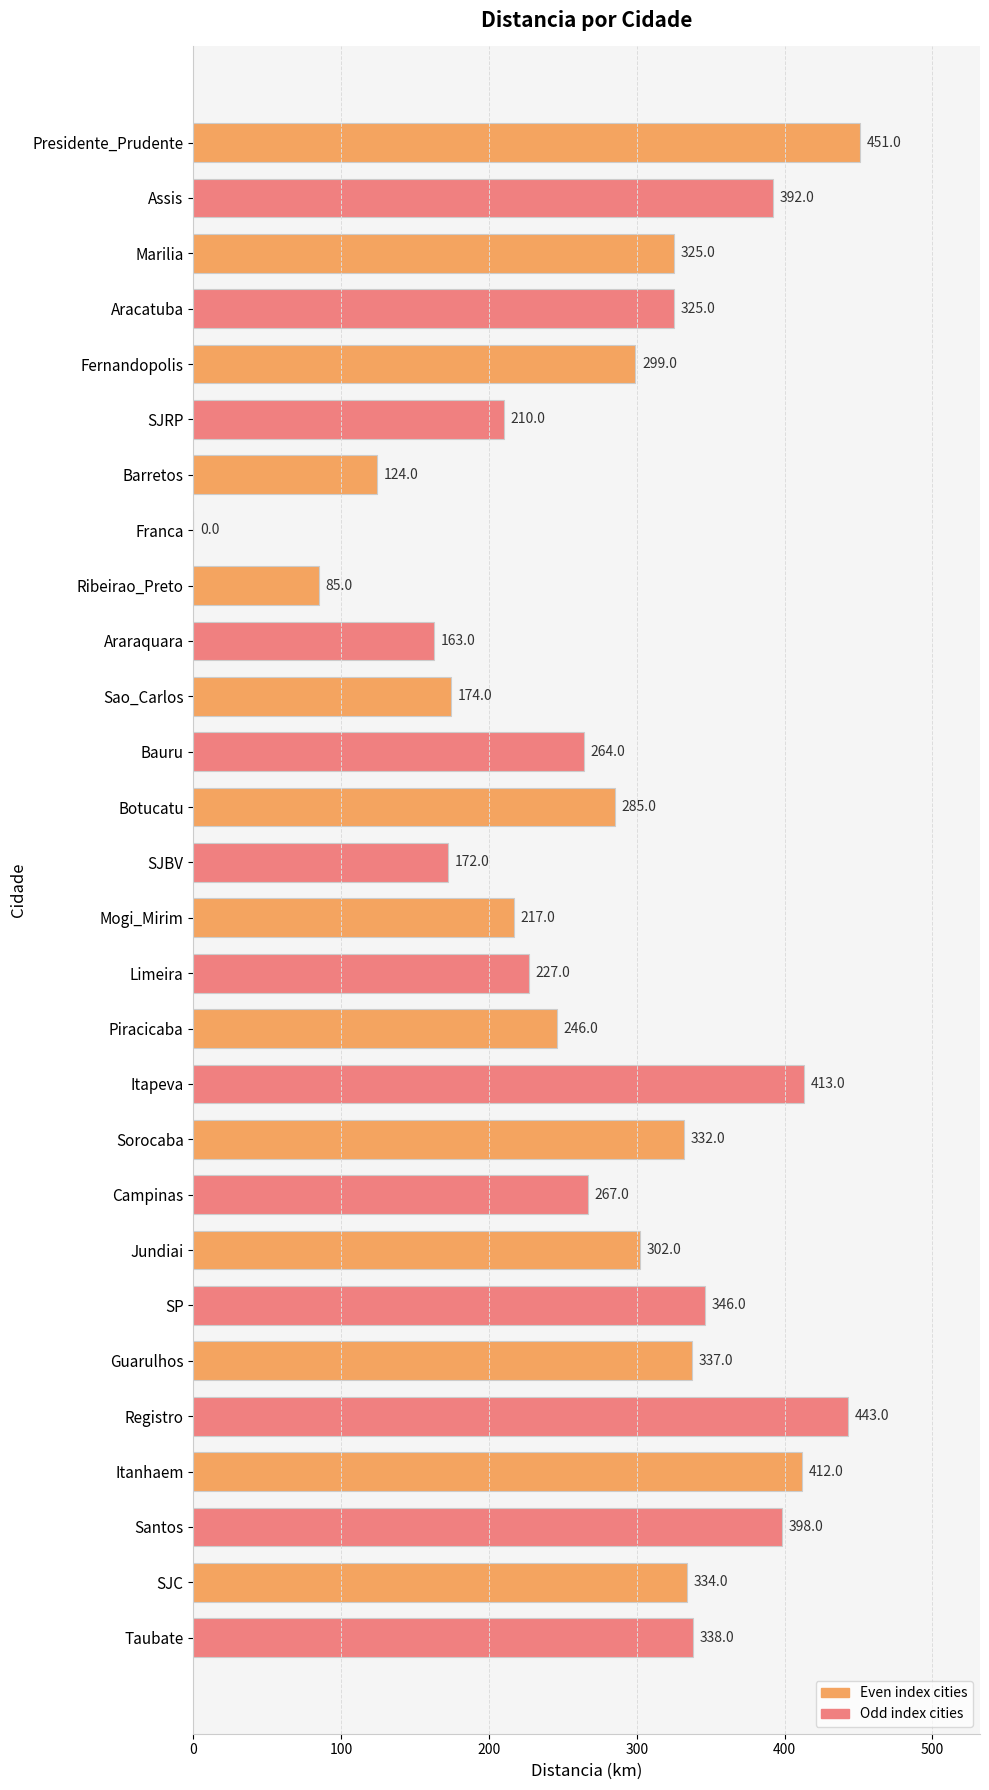

At which category does the chart reach its peak across all series?

Presidente_Prudente